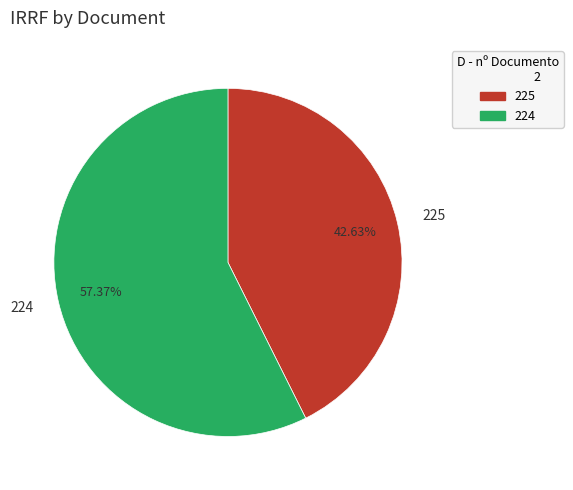

To the nearest percent, what portion does 224 represent?

57%